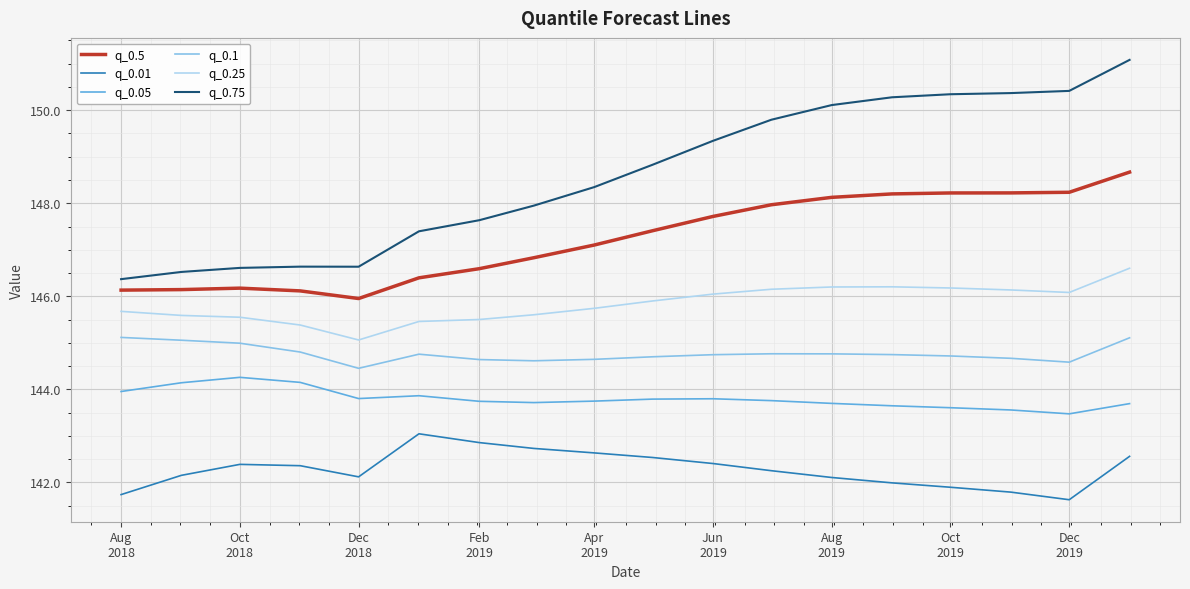

Count the number of categories in the chart.

18